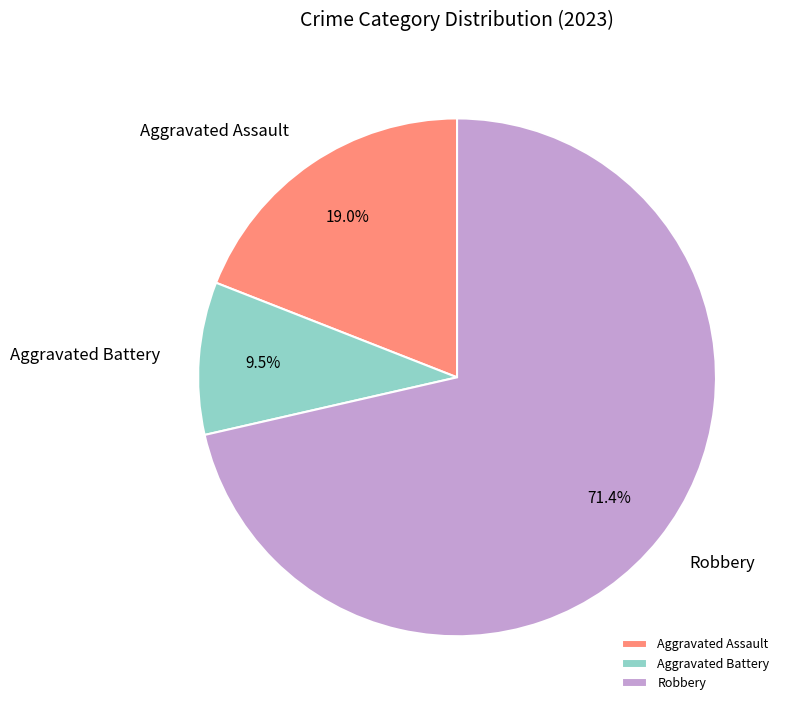

Which category has the smallest portion of the pie?

Aggravated Battery